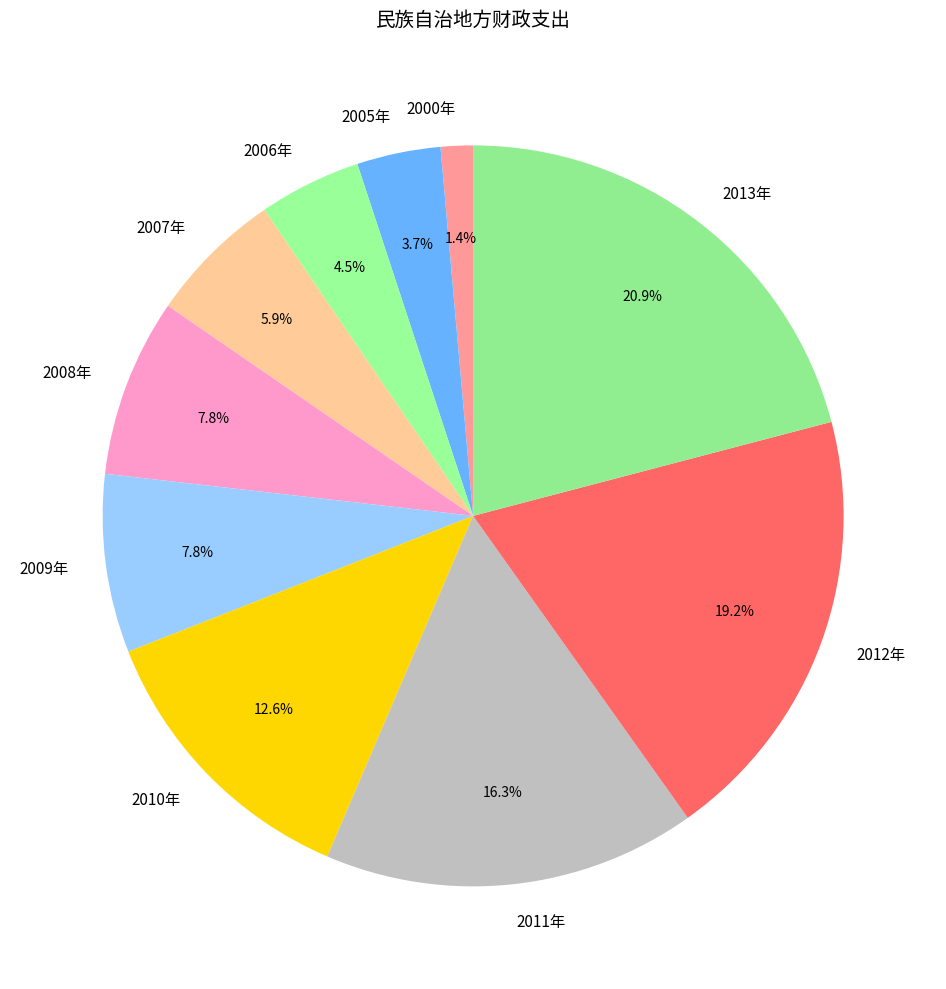

True or false: 2012年 accounts for 31% of the total.

False